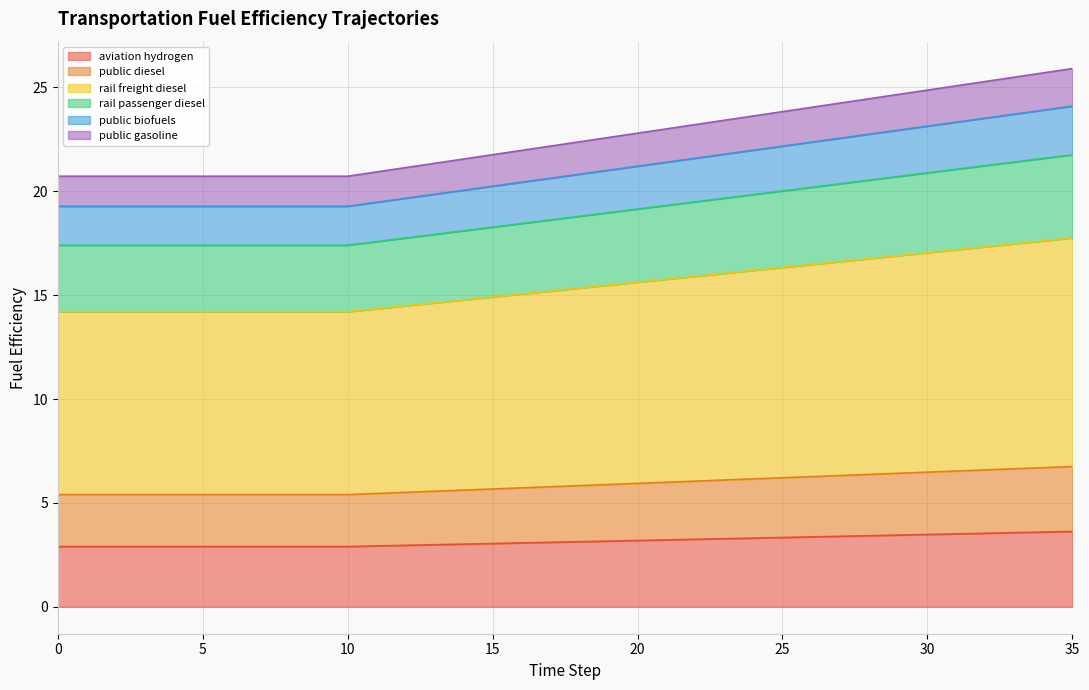

What are all the series names shown in the legend?

aviation hydrogen, public diesel, rail freight diesel, rail passenger diesel, public biofuels, public gasoline